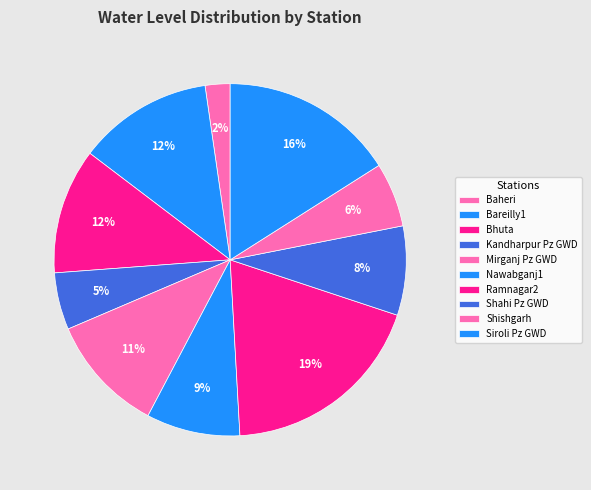

Which category has the biggest portion of the pie?

Ramnagar2